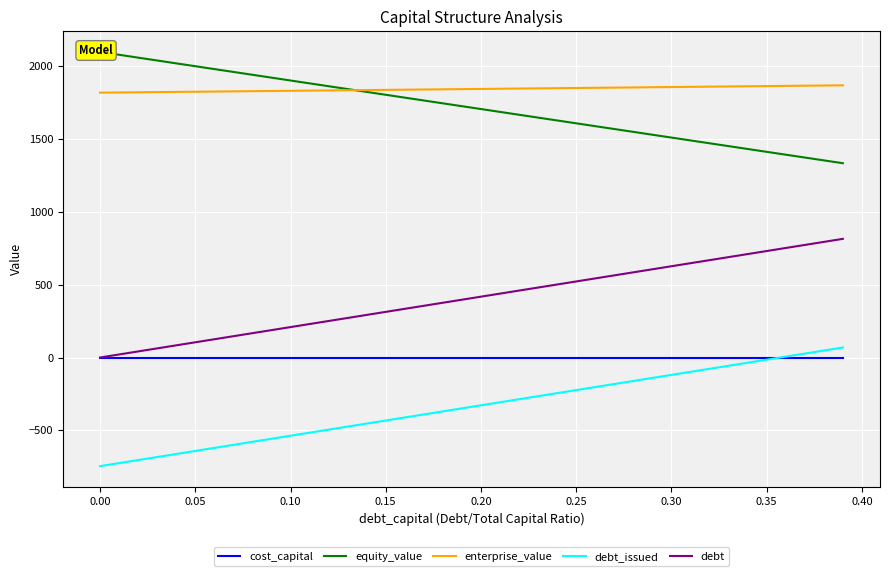

True or false: debt_issued has more than 0 points higher than both neighbors.

False